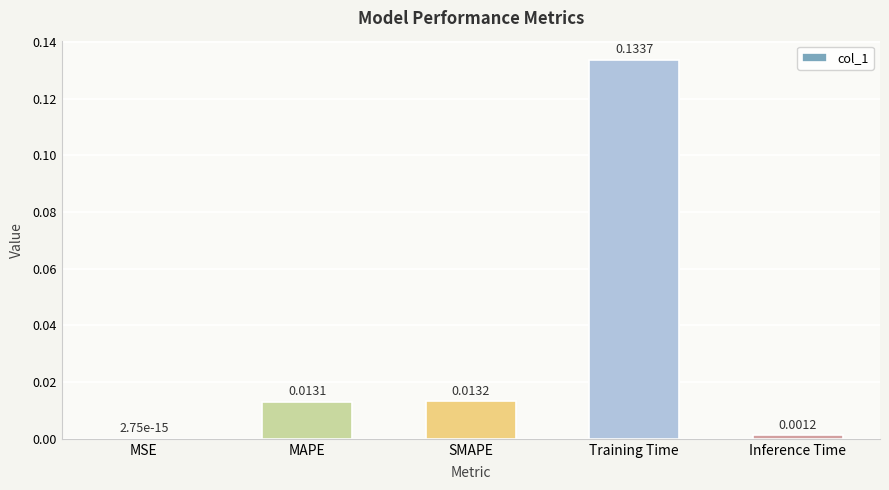

What is the sum of all values?

0.2